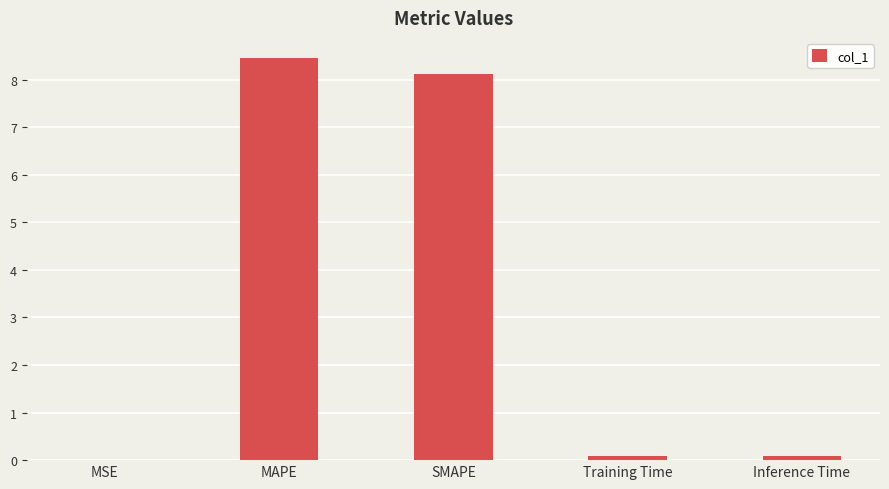

What is the greatest value displayed?

8.5